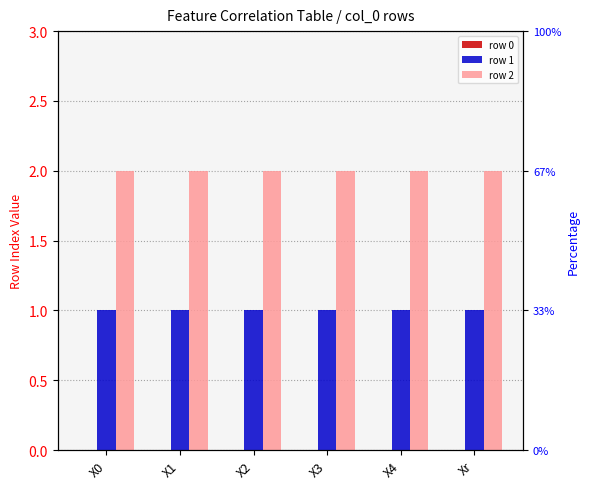

What is the greatest value displayed?

2